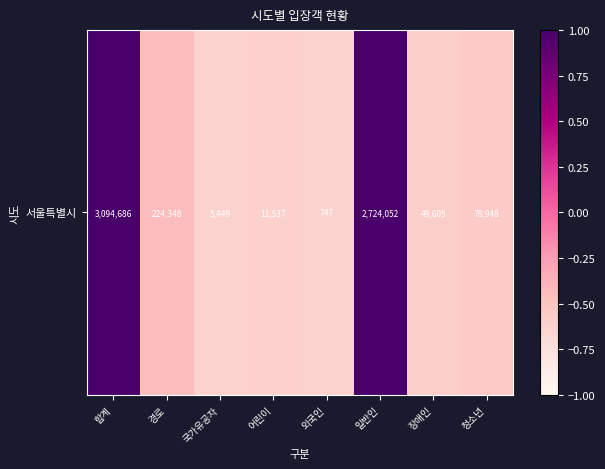

Reading left to right, what are all the values shown in this chart?

합계=1.9	경로=-0.4	국가유공자=-0.6	어린이=-0.6	외국인=-0.6	일반인=1.6	장애인=-0.6	청소년=-0.6